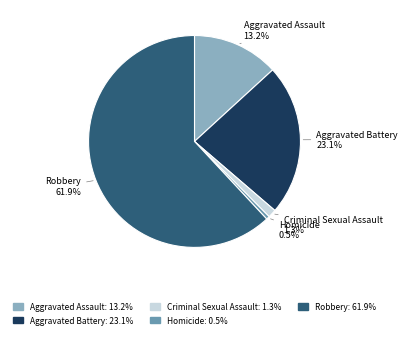

Does any single category account for the majority?

Yes